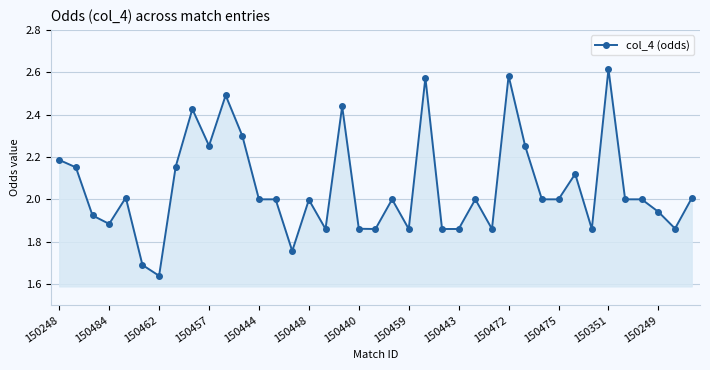

What is the difference between the second highest and minimum values?

0.9